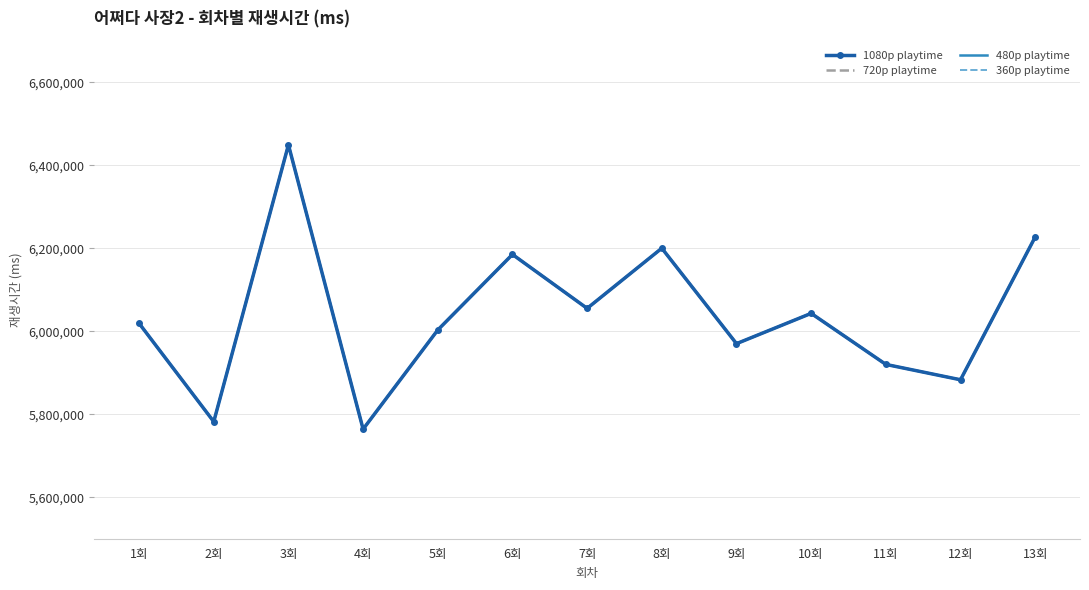

Is it true that 360p playtime equals 6200000 at 8회?

True